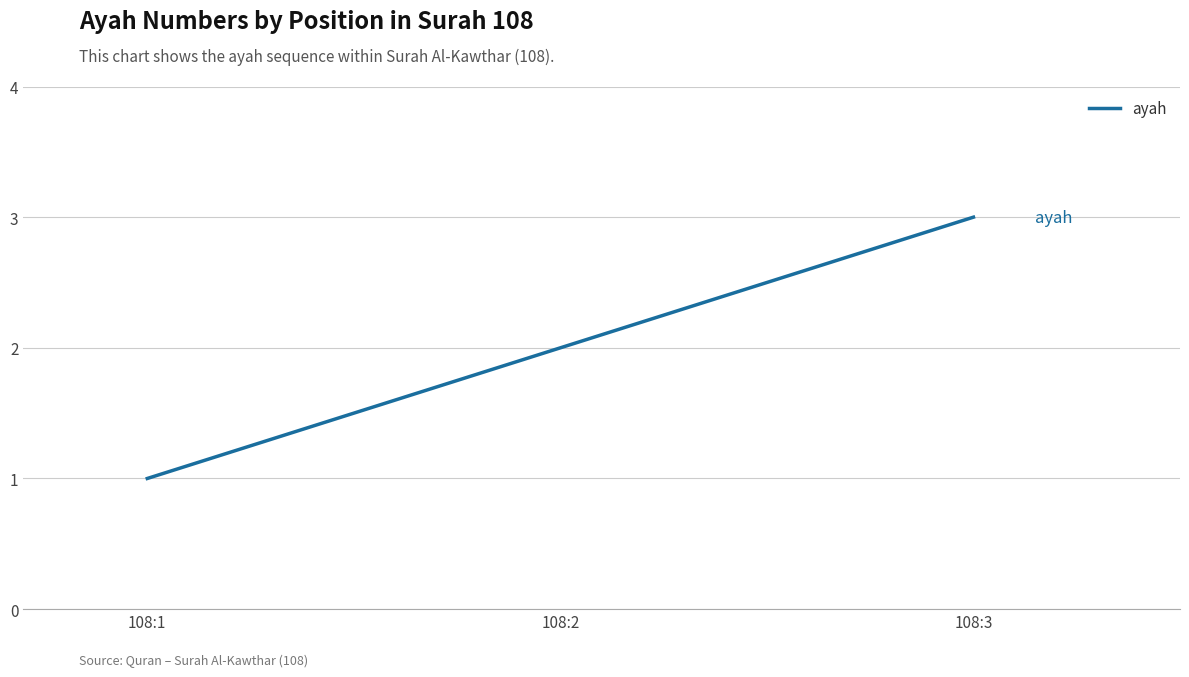

List the labels in order of value, smallest first.

108:1, 108:2, 108:3